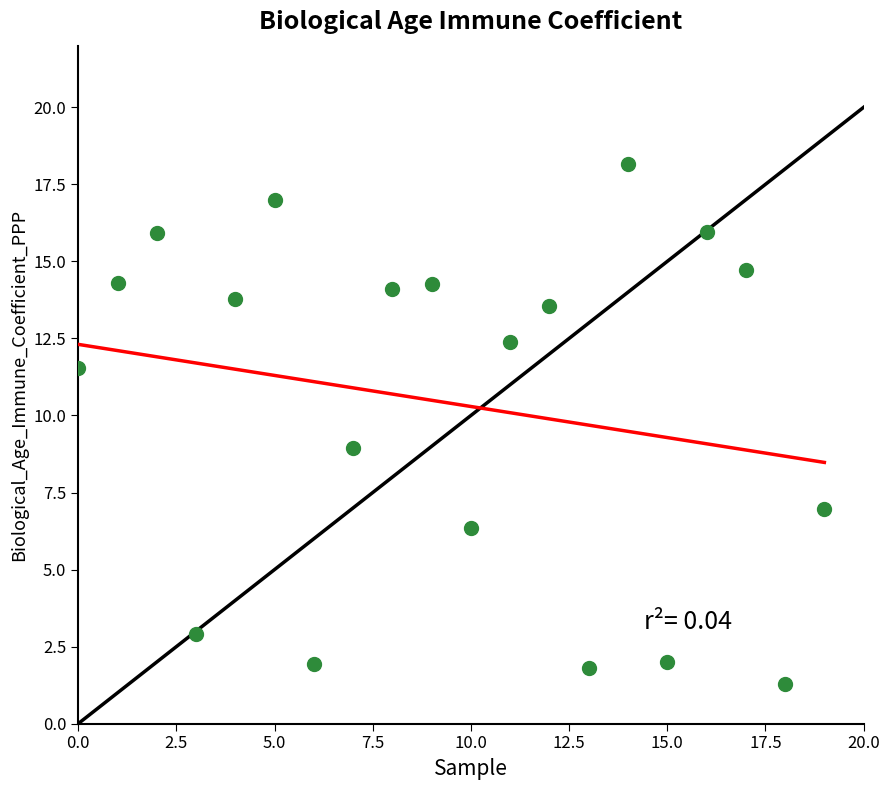

What is the range of Y values (max minus min)?

16.9